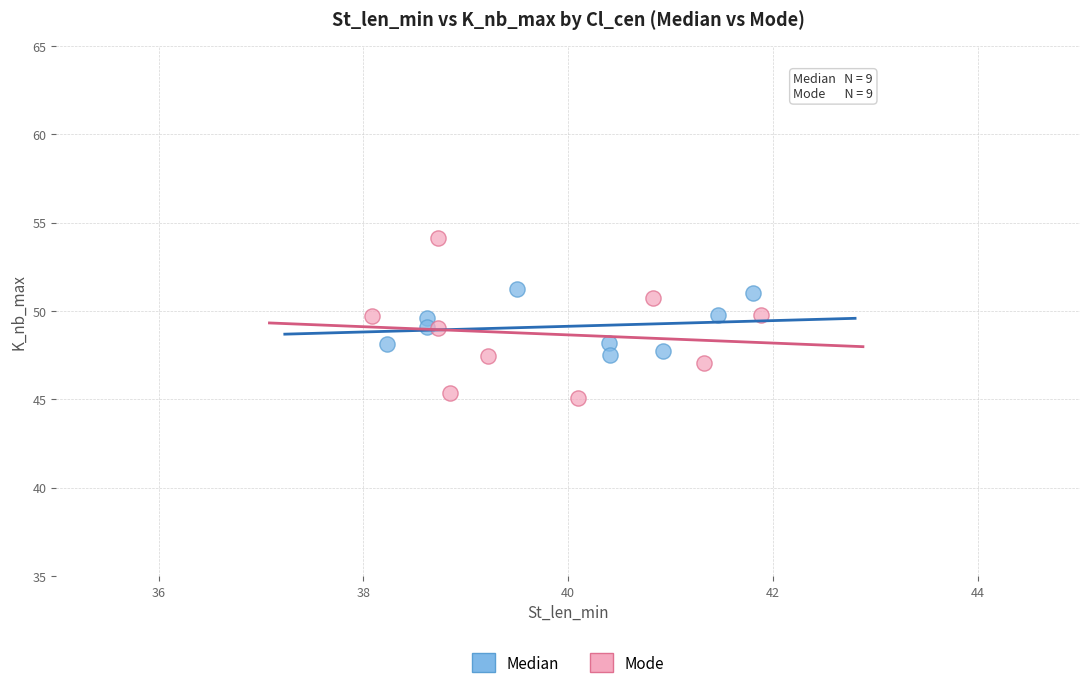

Which series reaches the minimum Y coordinate?

Mode